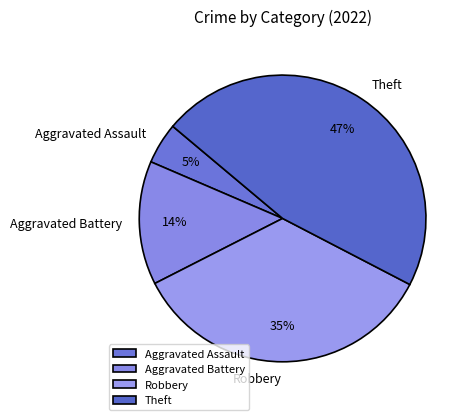

To the nearest percent, what percentage of the pie is Theft?

47%